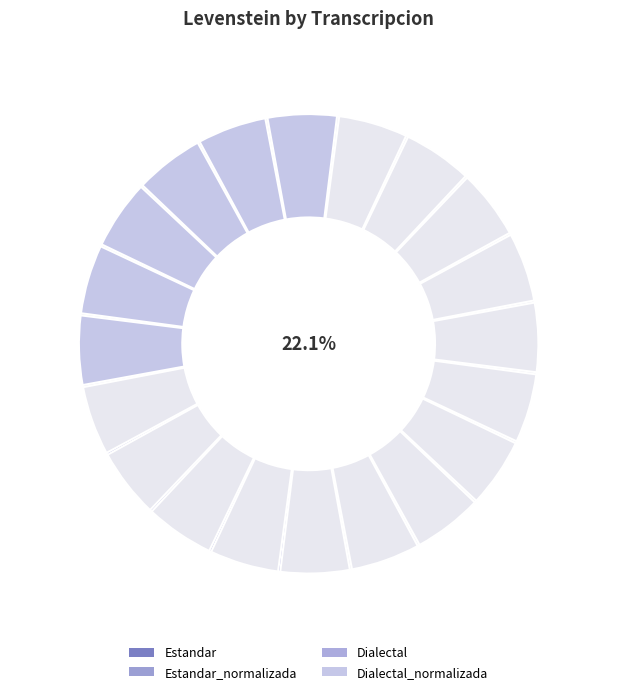

What is the change in value from Dialectal to Dialectal_normalizada?

+8.3